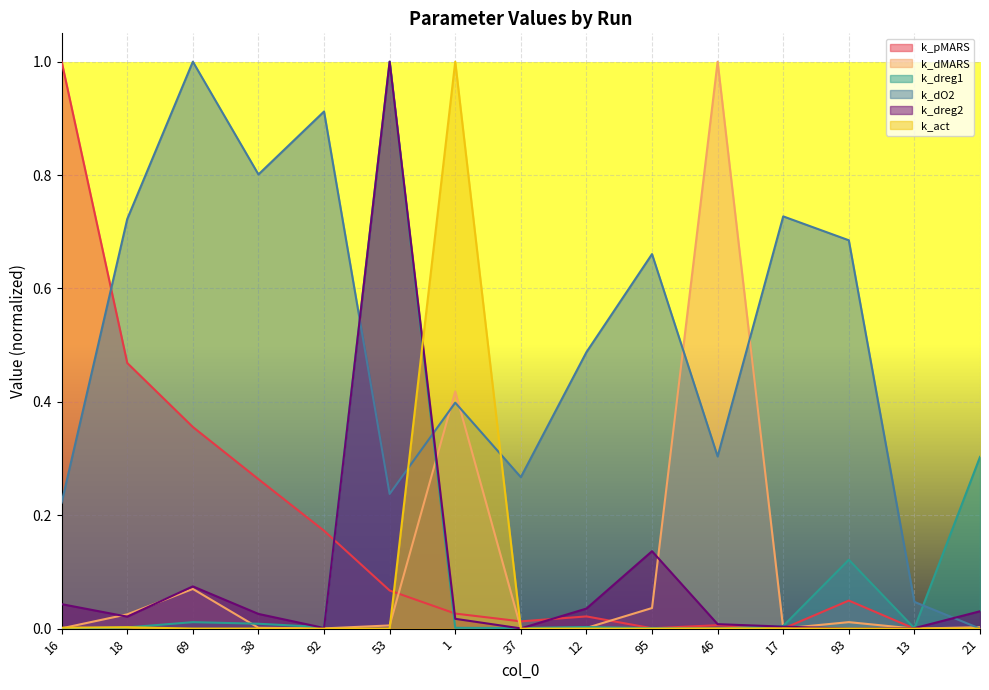

True or false: k_act and k_pMARS cross at least once.

True